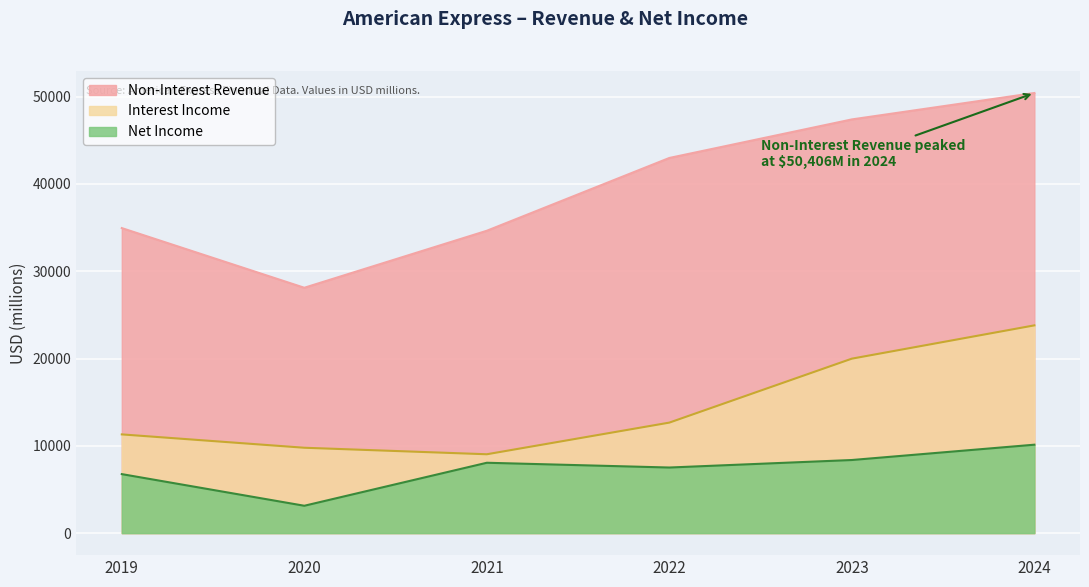

Reading left to right, list all the values displayed in this chart.

Non-Interest Revenue: 2019=34936	2020=28102	2021=34630	2022=42967	2023=47381	2024=50406
Interest Income: 2019=11308	2020=9779	2021=9033	2022=12658	2023=19983	2024=23795
Net Income: 2019=6759	2020=3135	2021=8060	2022=7514	2023=8374	2024=10129